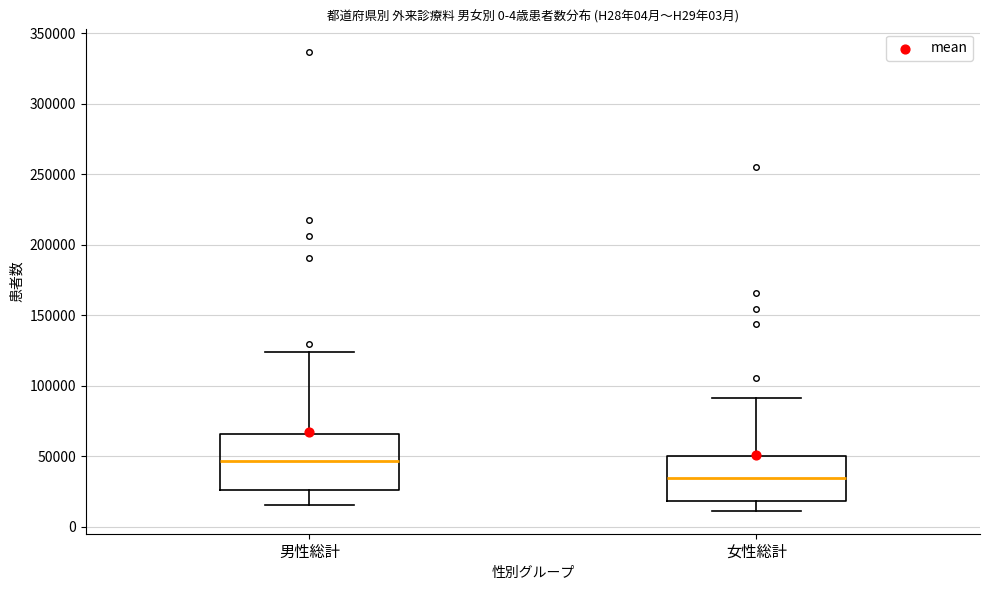

Where does the lower whisker of the box for 男性総計 end on the y-axis? The values are not printed on the chart, so give them approximately, as read against the axis.

15000